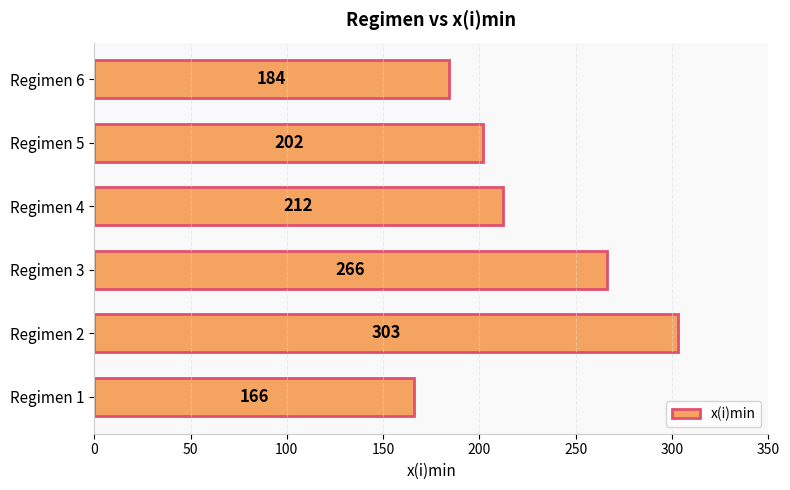

At which label is the value closest to 234?

Regimen 4